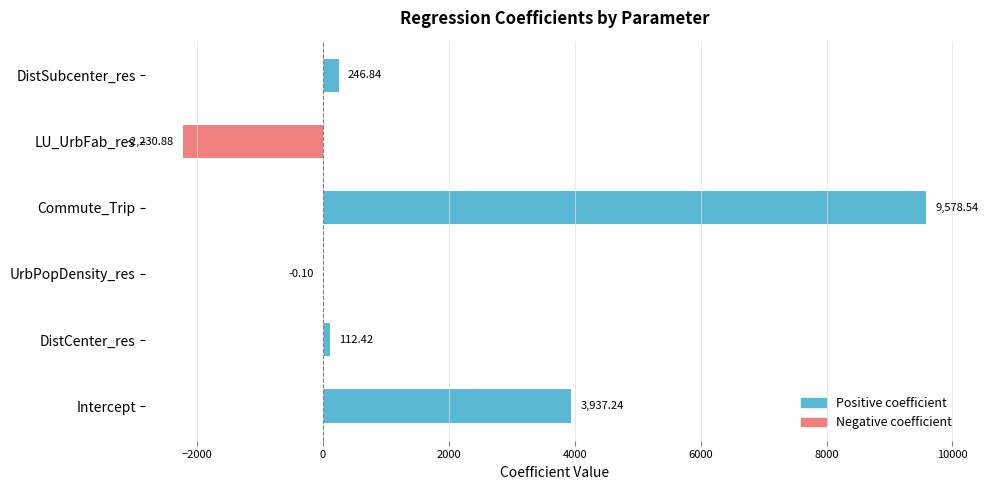

What is the sum of the values at DistSubcenter_res and LU_UrbFab_res?

-1984.0